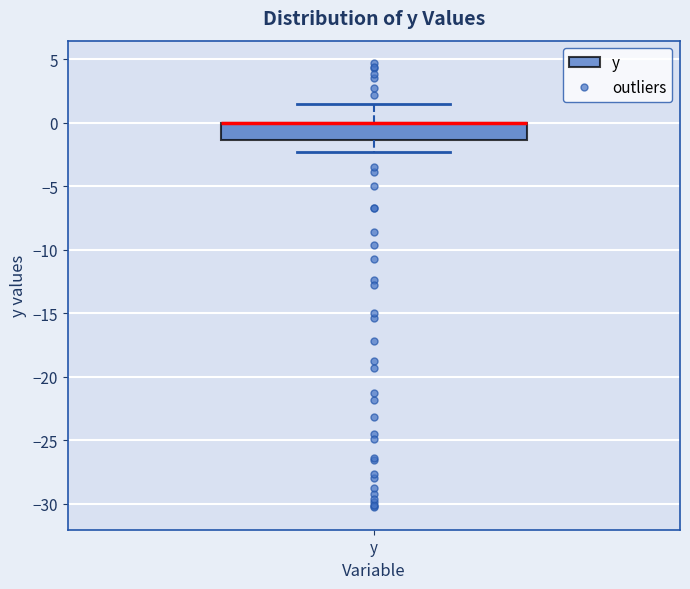

Read this box plot against the y-axis: the position of the median line, the range covered by the box, and the ends of both whiskers. The values are not printed on the chart, so give them approximately, as read against the axis.

median 0.0 (drawn on the box's upper edge), box -1.5 to 0.0, whiskers -2.5 to 1.5